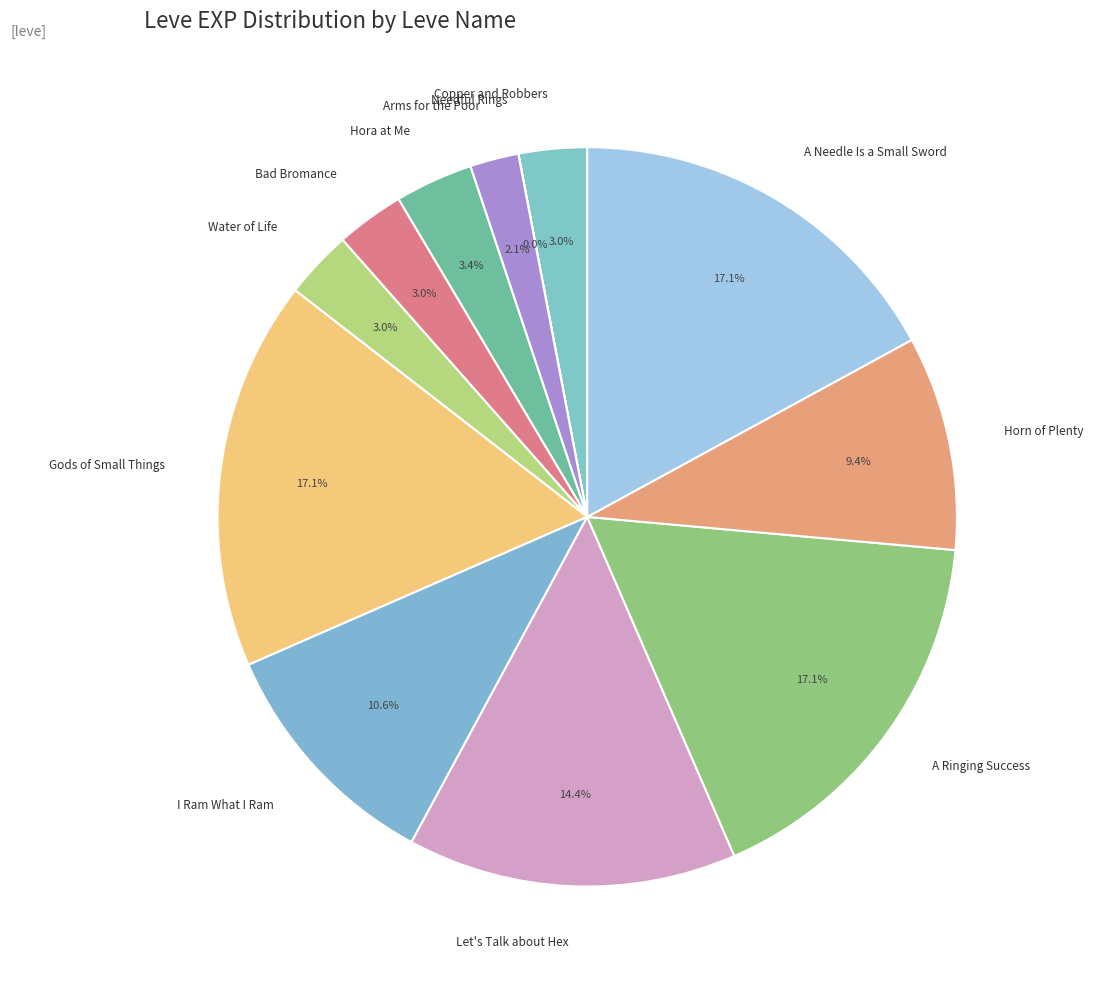

What is the ratio of the value at Hora at Me to the value at Water of Life?

1.1